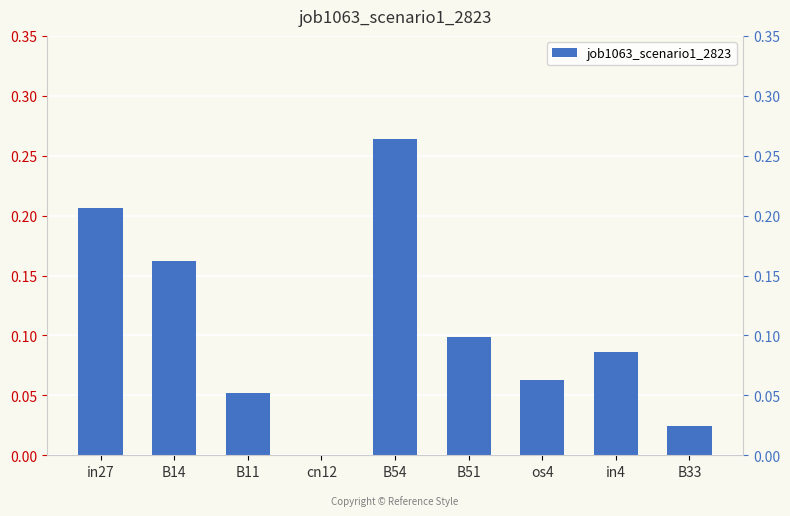

What is the maximum value shown in the chart?

0.3